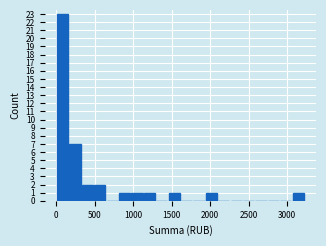

Read against the x-axis, roughly where is the centre of the tallest bar?

100